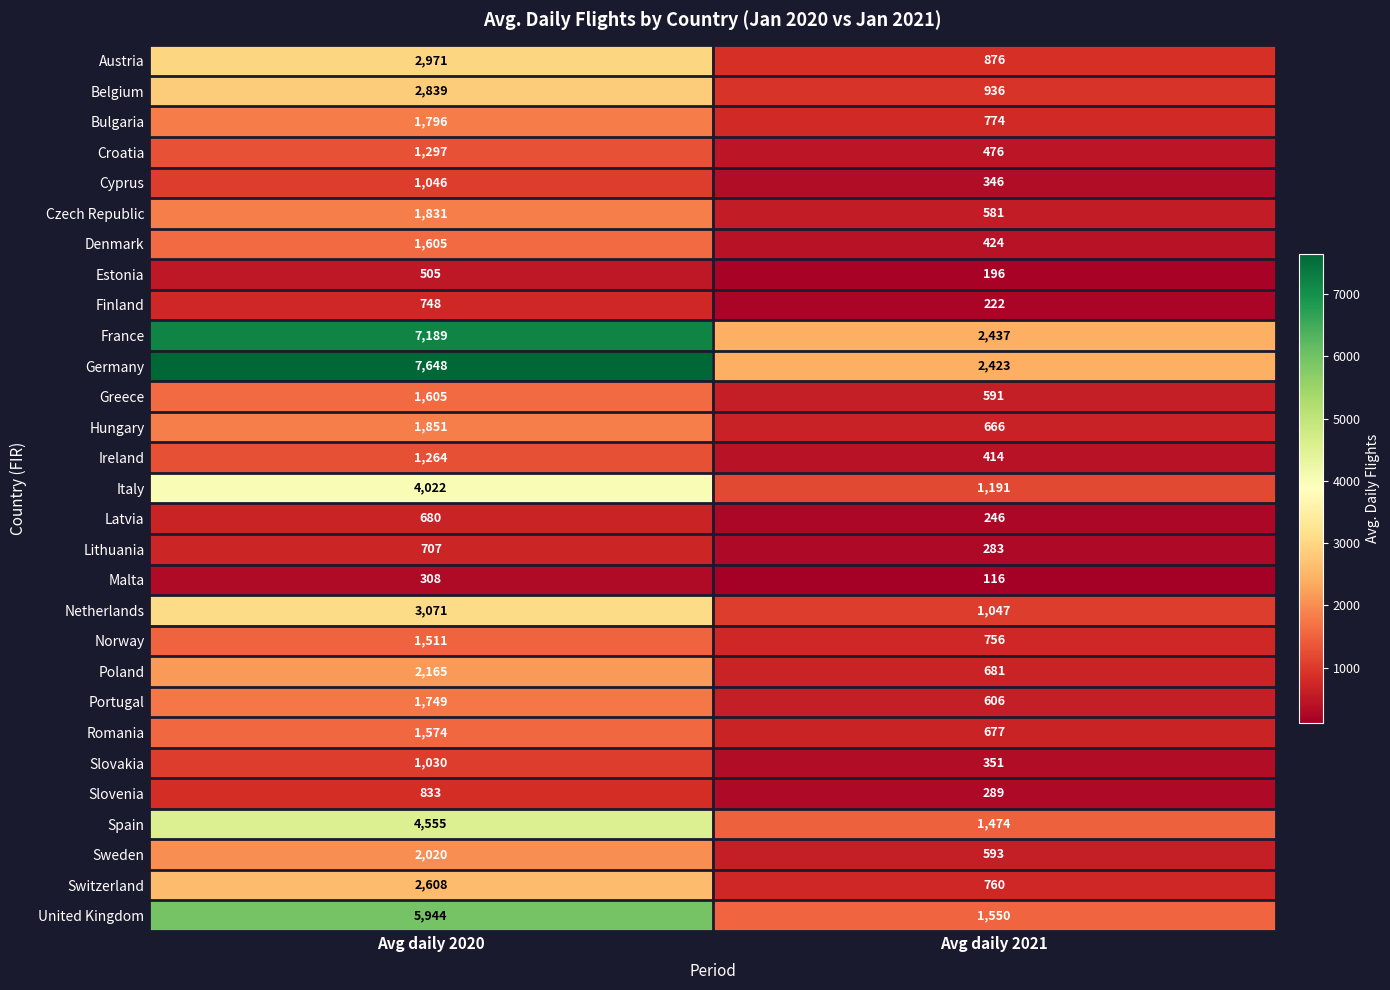

At which category is the sum across all series the highest?

Avg daily 2020